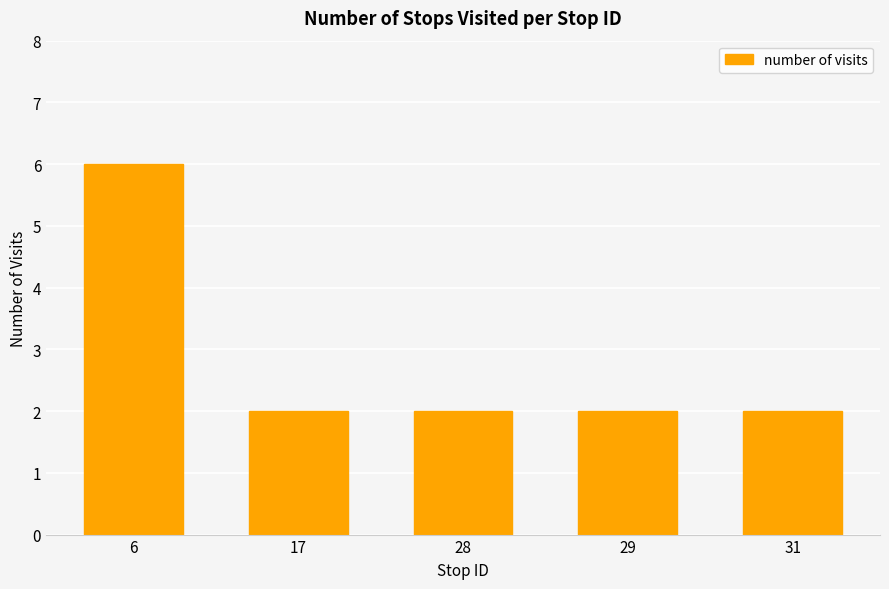

What is the sum of all values?

14